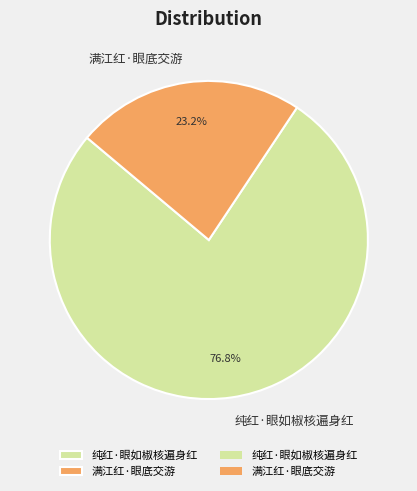

The 满江红·眼底交游 slice represents 32% of the pie. True or false?

False